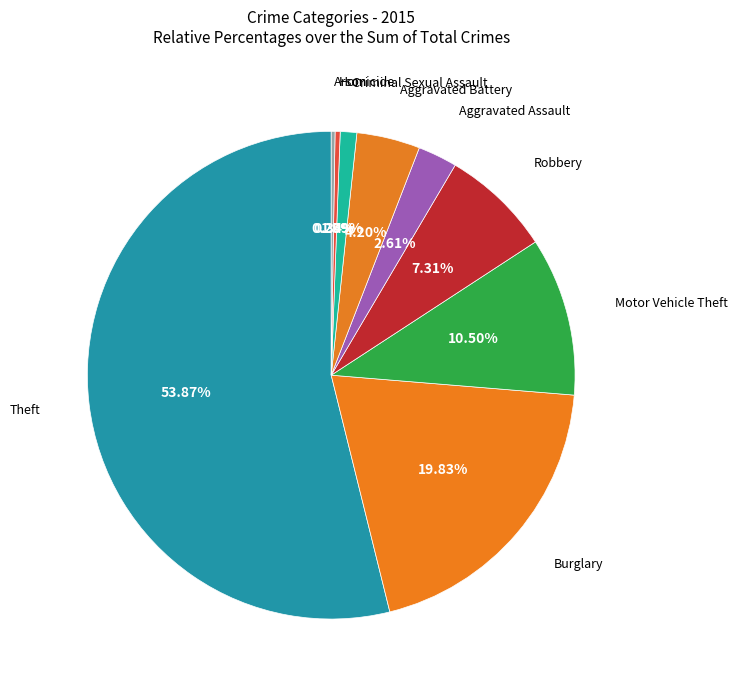

Which category has the smallest portion of the pie?

Arson